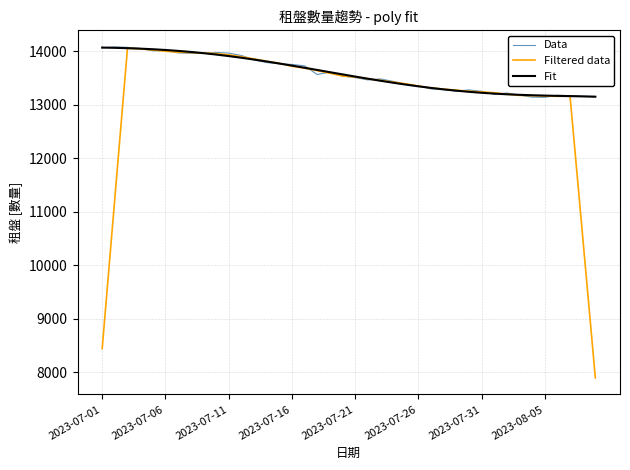

Does the chart have visible grid lines?

Yes